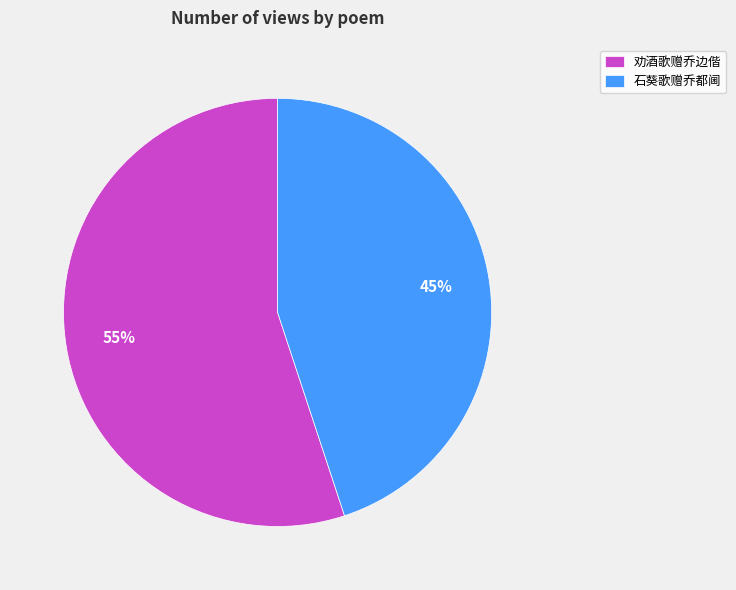

To the nearest percent, what percentage of the pie is 石葵歌赠乔都阃?

45%